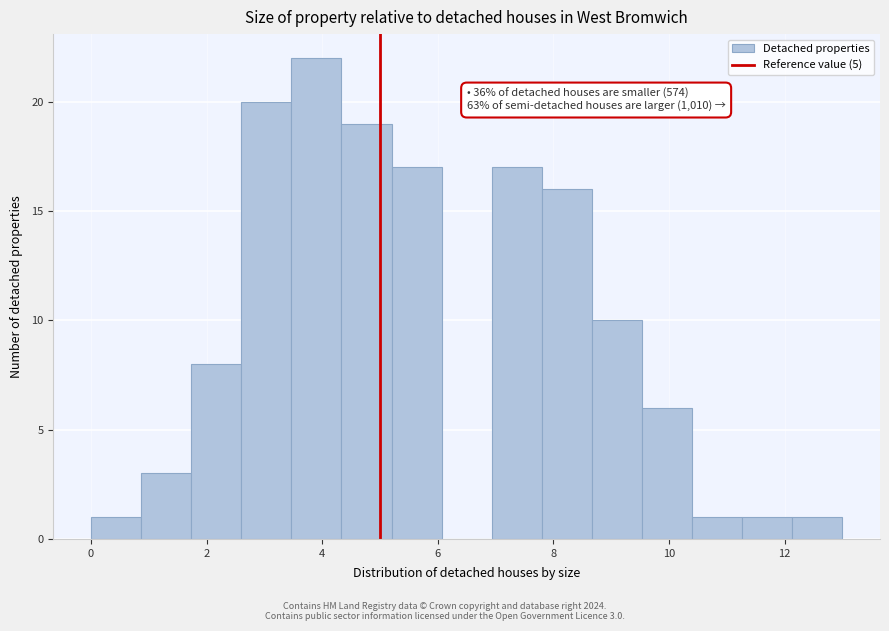

Which range on the x-axis has the tallest bar?

3.4 to 4.4